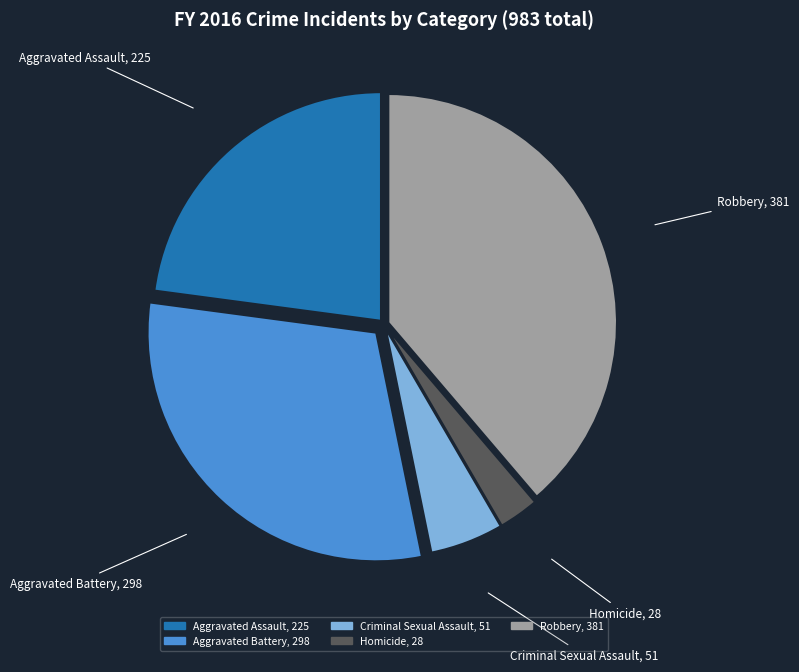

Which has a higher value, Criminal Sexual Assault or Robbery?

Robbery